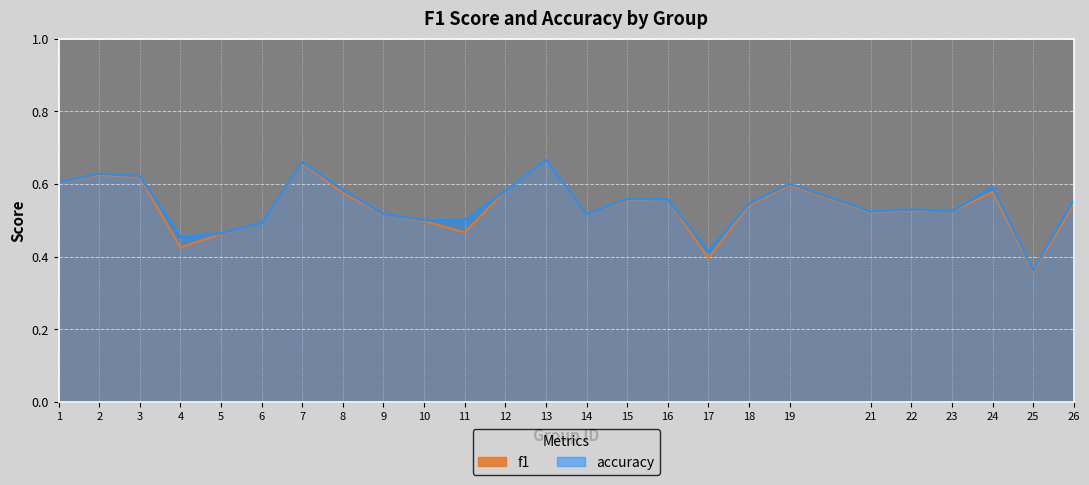

True or false: accuracy has a value of 0.9 at 14.

False